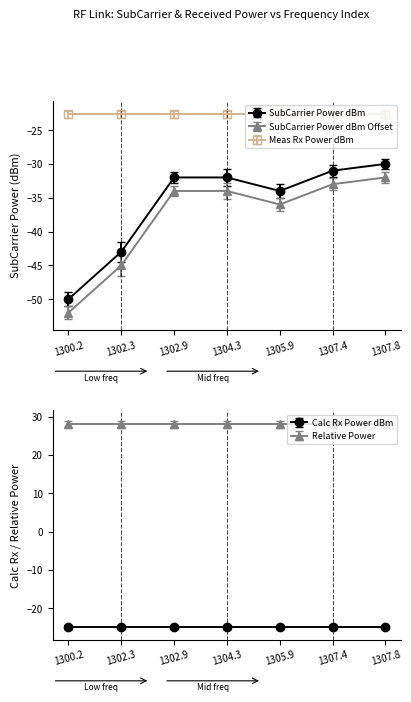

What is the spread (max minus min) of values at 1302.9?

11.3